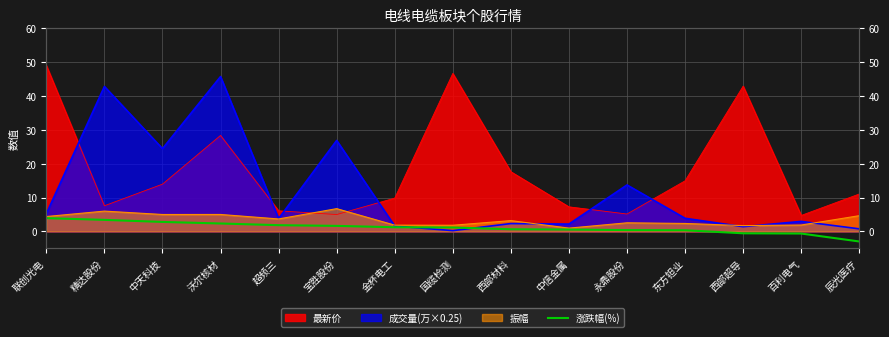

How many lines are shown in the chart?

1